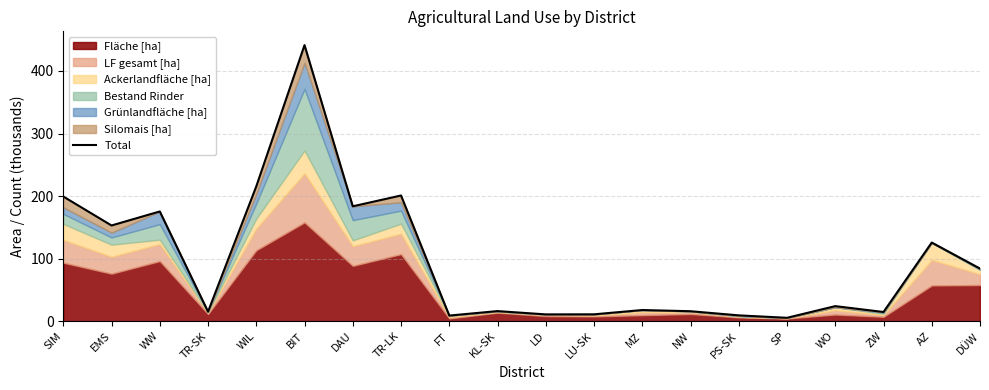

Rank the categories by value from highest to lowest.

BIT, WIL, TR-LK, SIM, DAU, WW, EMS, AZ, DÜW, WO, MZ, KL-SK, NW, TR-SK, ZW, LU-SK, LD, PS-SK, FT, SP